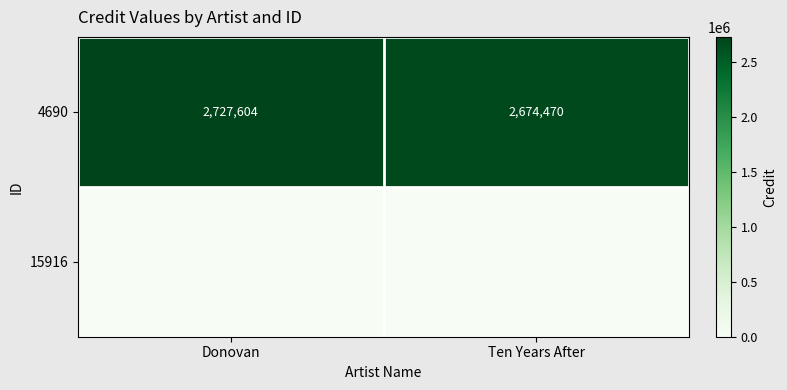

List the labels in order of 4690 value, smallest first.

Ten Years After, Donovan